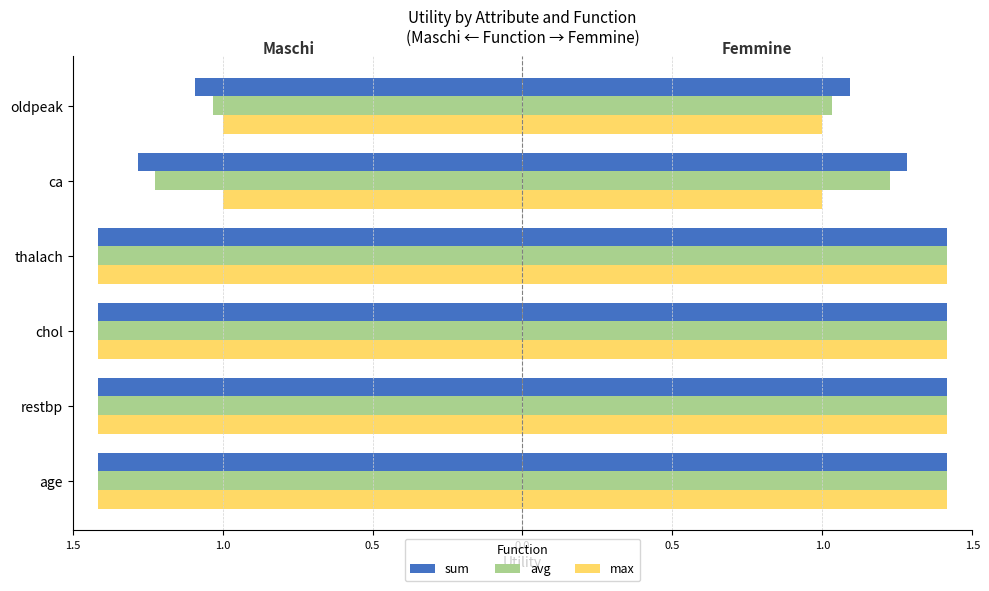

The avg series shows -0.6 at restbp. True or false?

False